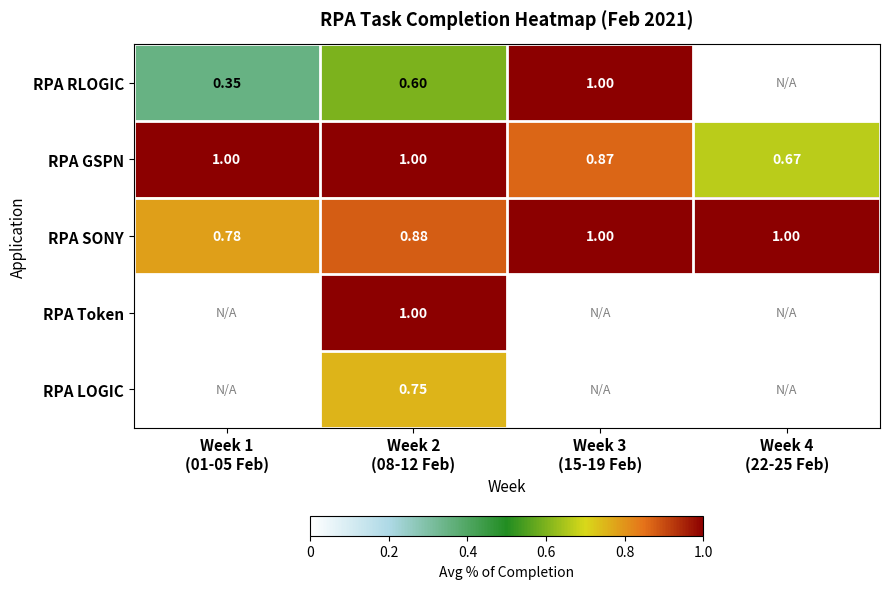

At Week 2 (08-12 Feb), list the series in order from smallest to largest.

RPA RLOGIC, RPA LOGIC, RPA SONY, RPA GSPN, RPA Token